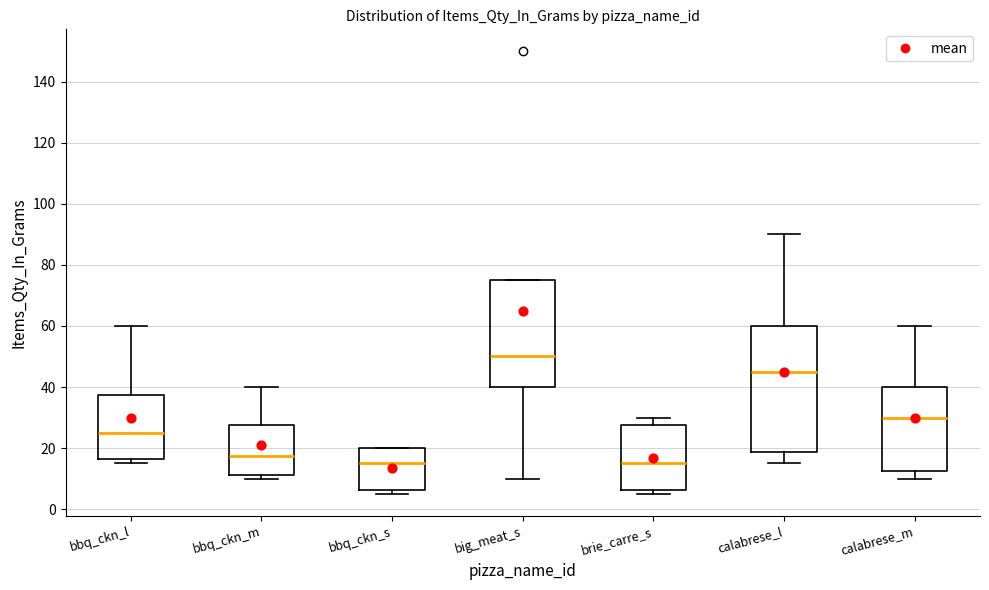

Reading left to right, read every box against the y-axis: the position of its median line, the range the box covers, and the ends of its whiskers. The values are not printed on the chart, so give them approximately, as read against the axis.

bbq_ckn_l: median 26, box 16 to 38, whiskers 16 (just below the box's lower edge) to 60
bbq_ckn_m: median 18, box 12 to 28, whiskers 10 to 40
bbq_ckn_s: median 16, box 6 to 20, whiskers 6 (just below the box's lower edge) to 20
big_meat_s: median 50, box 40 to 76, whiskers 10 to 76
brie_carre_s: median 16, box 6 to 28, whiskers 6 (just below the box's lower edge) to 30
calabrese_l: median 46, box 18 to 60, whiskers 16 to 90
calabrese_m: median 30, box 12 to 40, whiskers 10 to 60